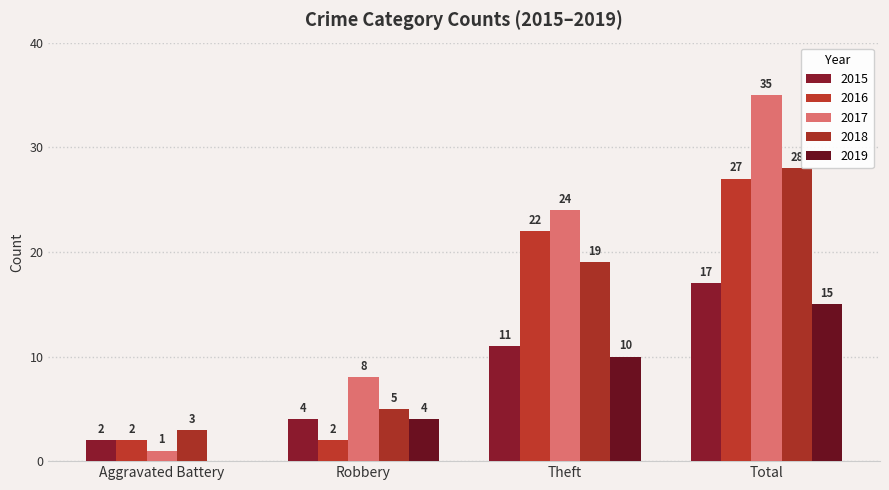

What is the difference between the maximum and minimum values in the 2019 series?

15